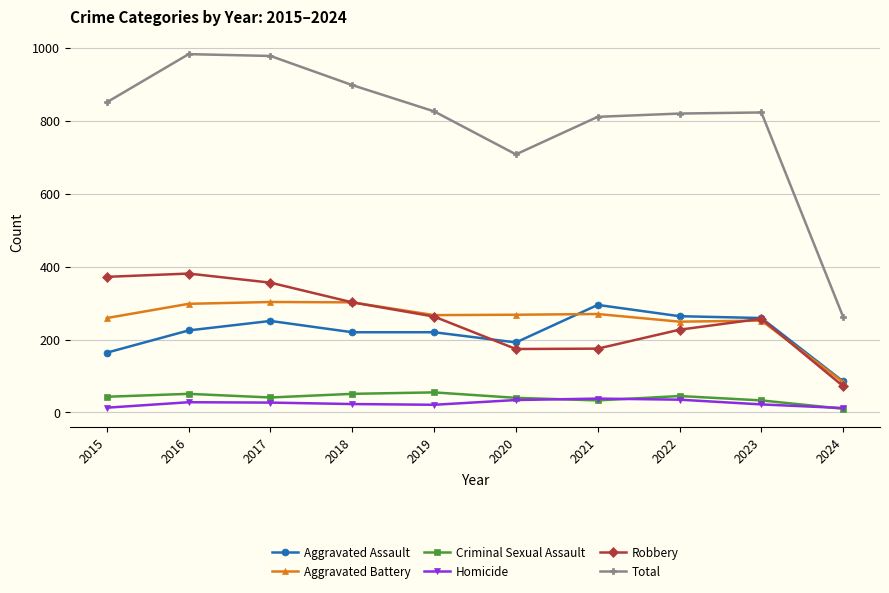

Which series changed the most between 2018 and 2022?

Total